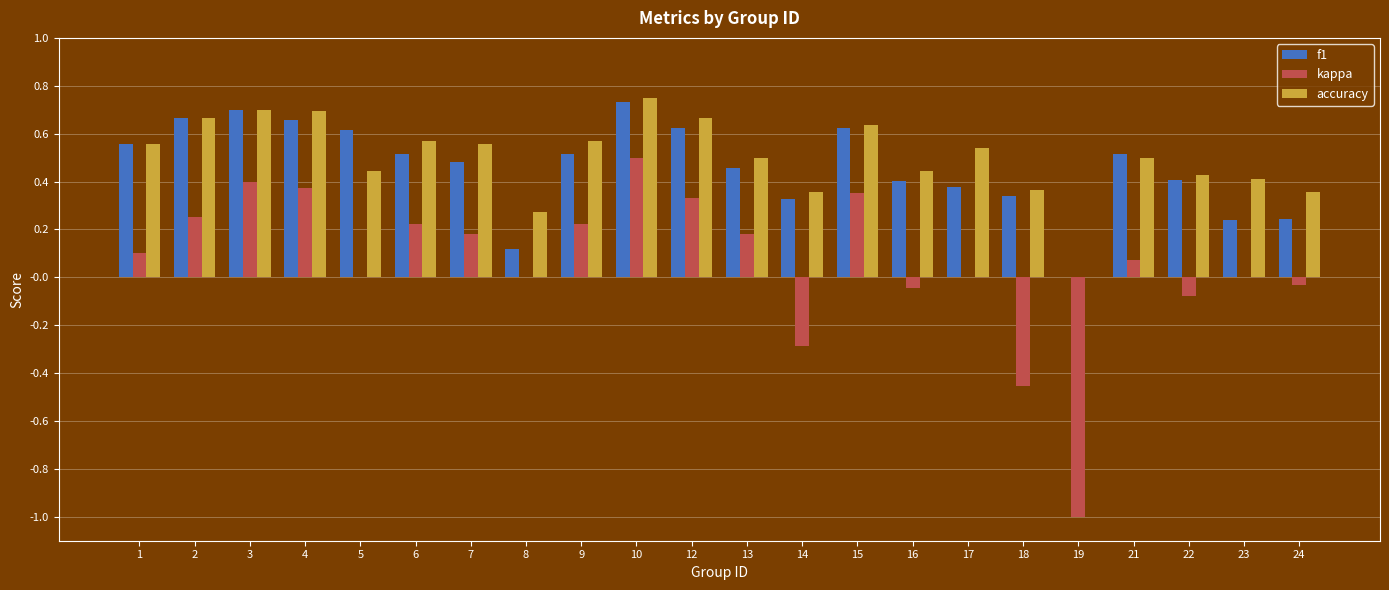

The value of kappa at 21 is 0.0. True or false?

False